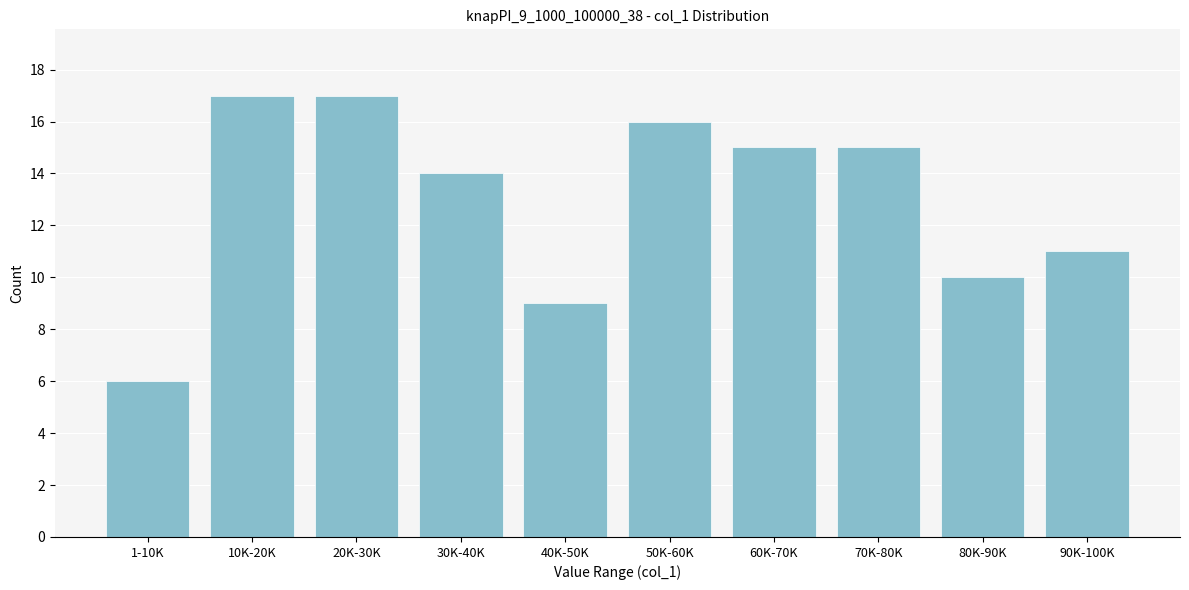

Reading right to left, transcribe all the data shown in this chart.

90K-100K=11	80K-90K=10	70K-80K=15	60K-70K=15	50K-60K=16	40K-50K=9	30K-40K=14	20K-30K=17	10K-20K=17	1-10K=6